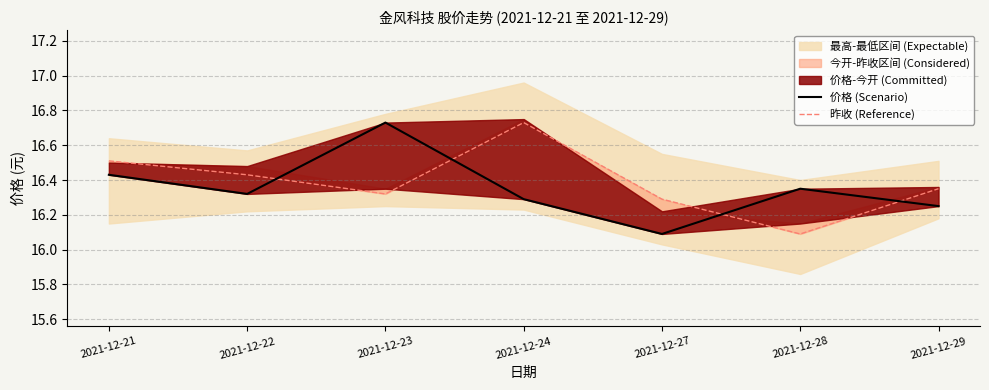

How many lines are shown in the chart?

2